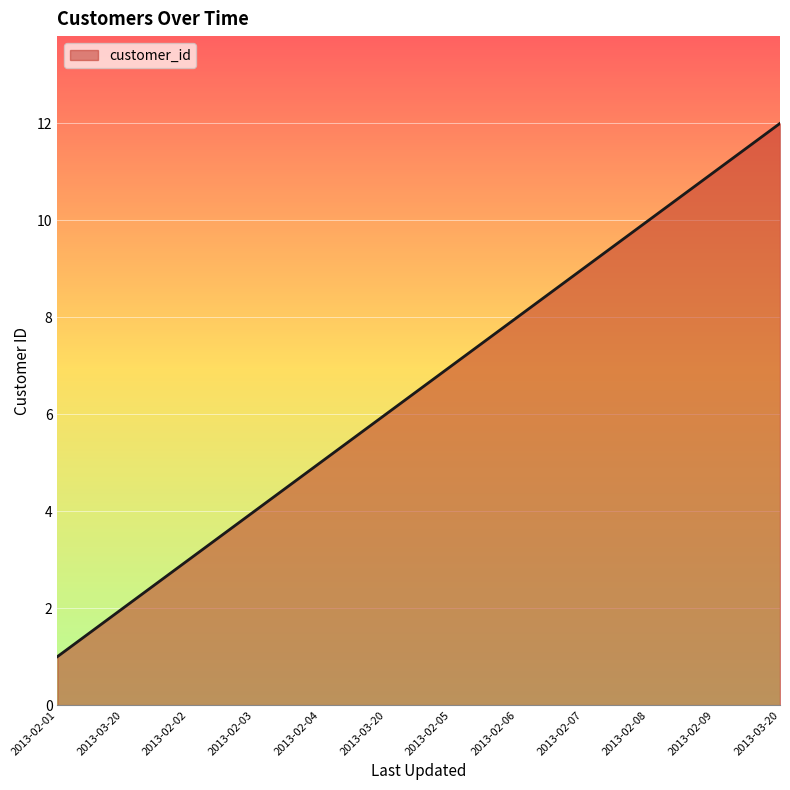

Does the chart have visible grid lines?

Yes